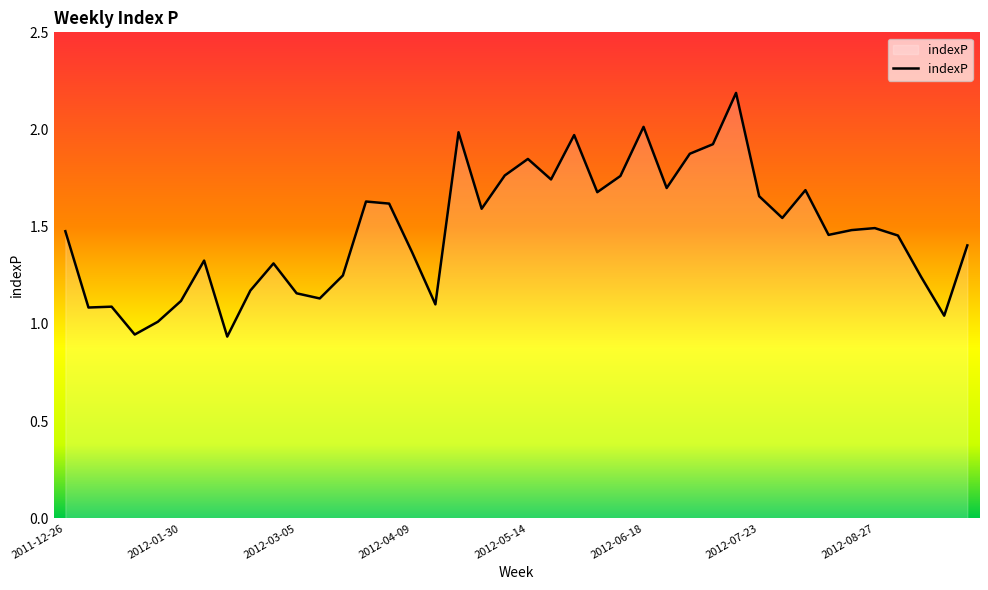

Does the chart display data point markers on the line(s)?

No